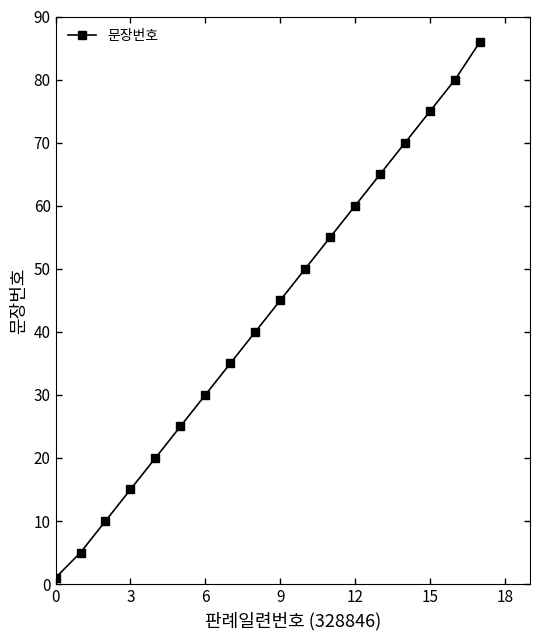

How many data points are less than 45?

9